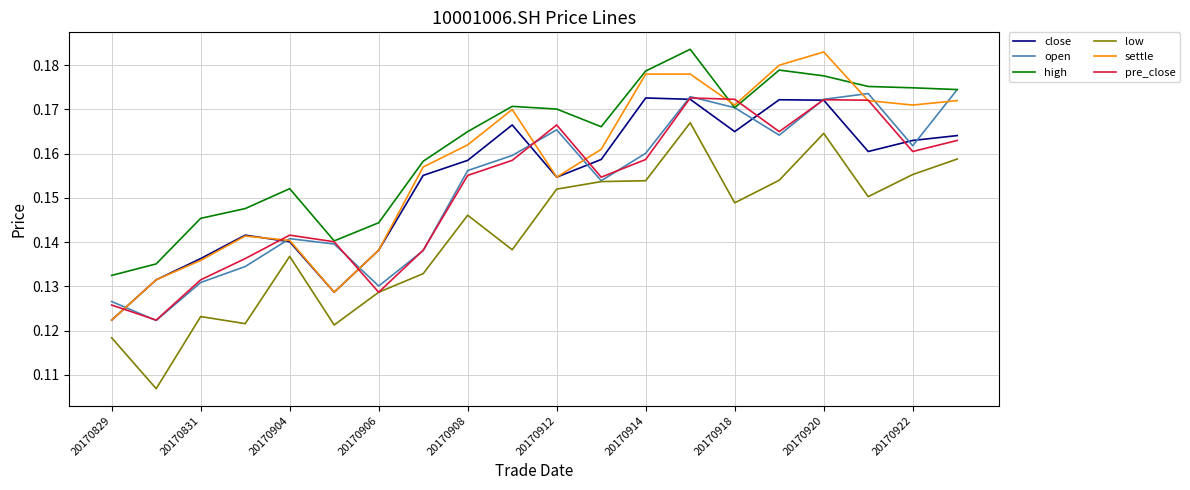

True or false: pre_close has more than 0 points higher than both neighbors.

True